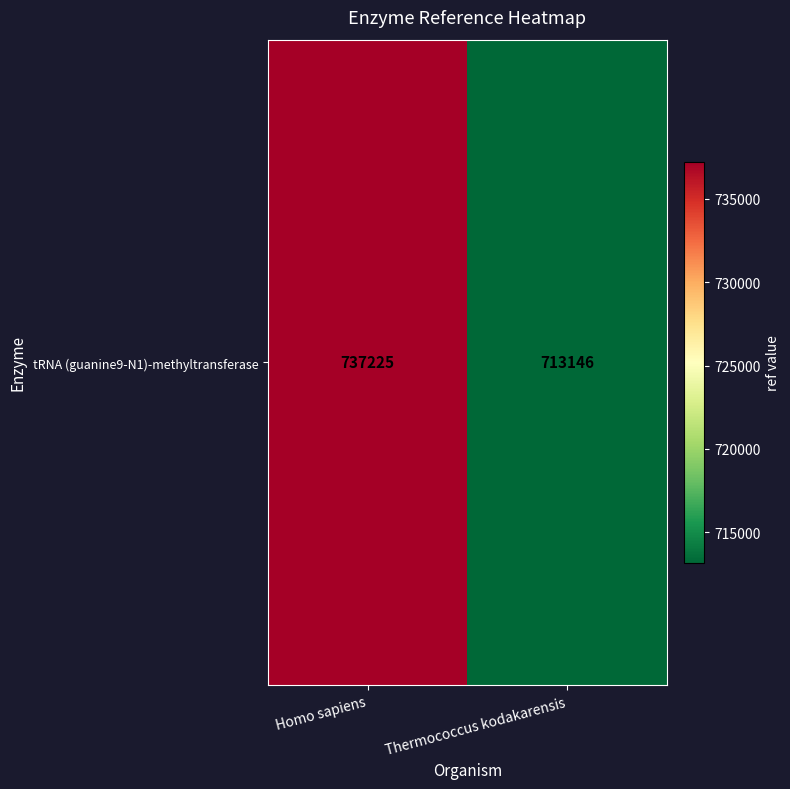

What is the approximate value at Thermococcus kodakarensis?

713146